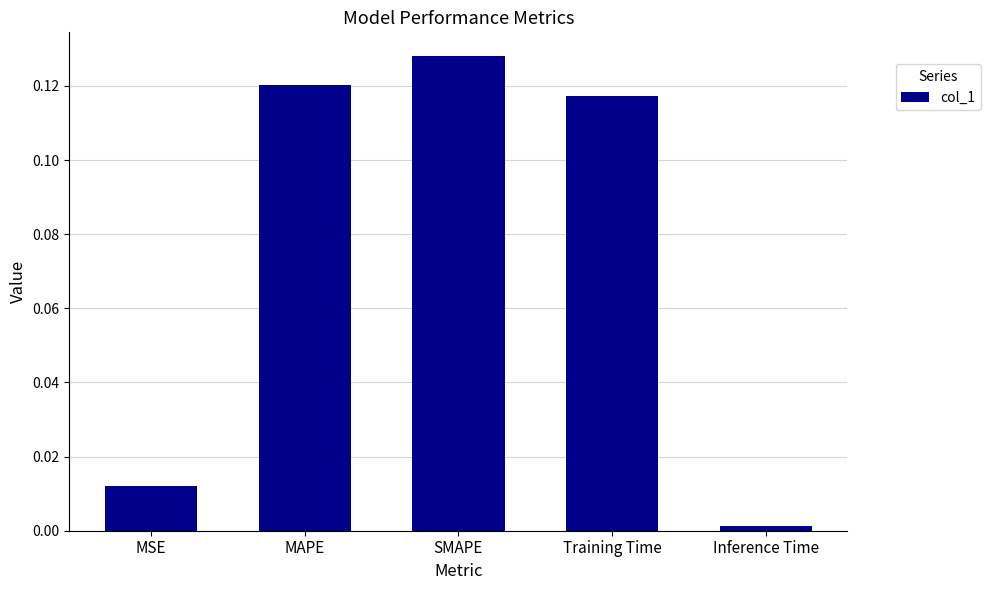

What is the sum of all values?

0.4